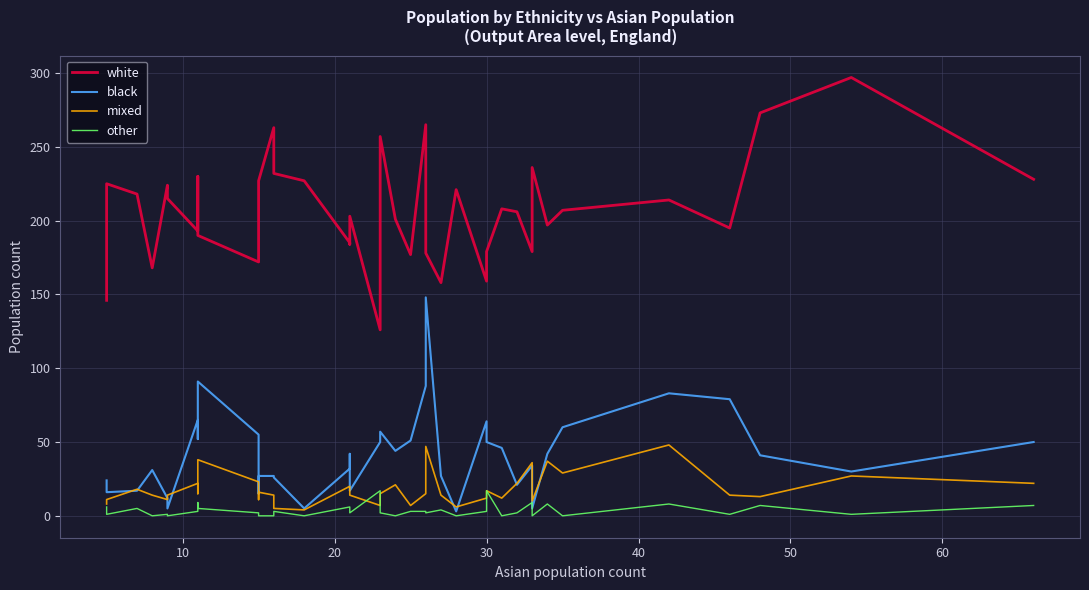

What is the average value of the mixed series?

18